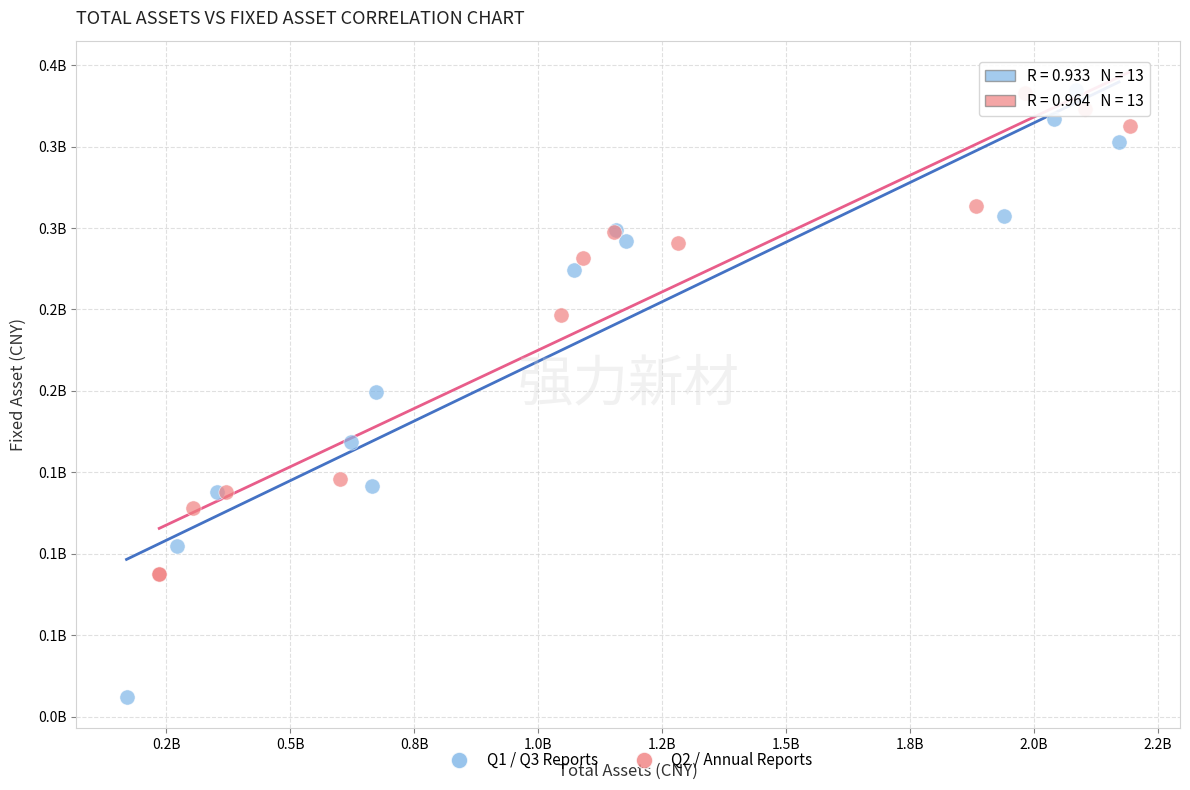

Which series contains the lowest Y value?

Q1 / Q3 Reports